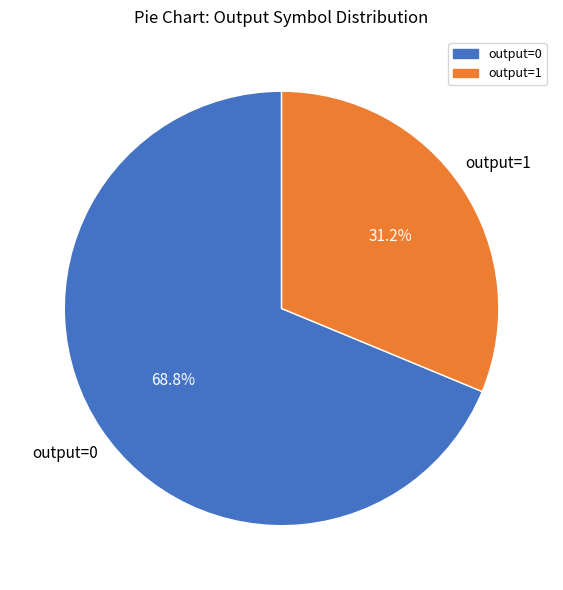

Does any single category account for the majority?

Yes